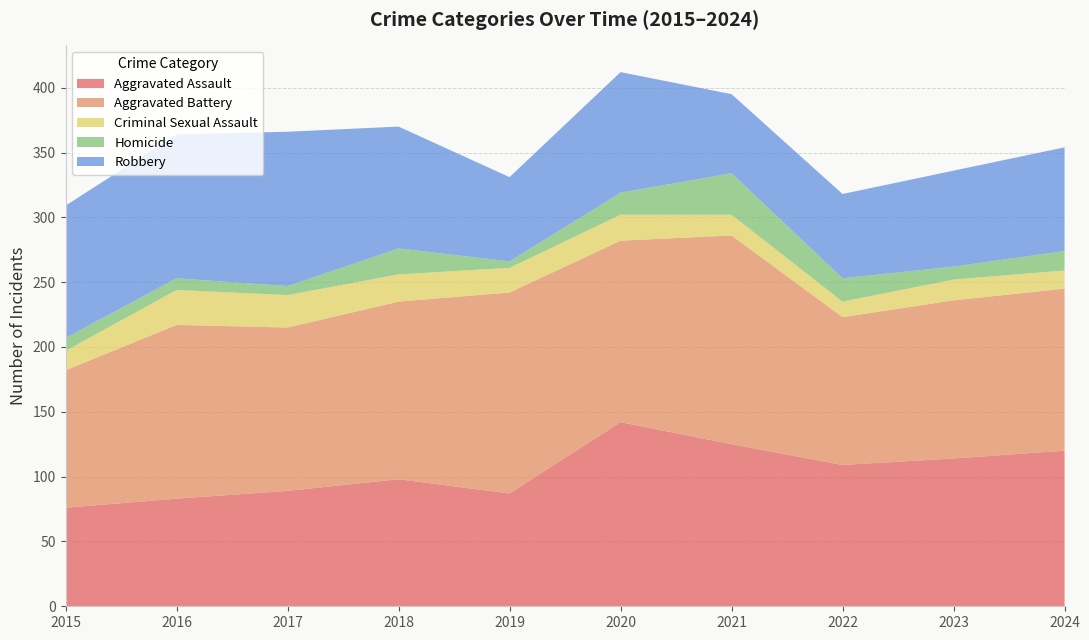

Reading left to right, what are all the values shown in this chart?

Aggravated Assault: 2015=76	2016=83	2017=89	2018=98	2019=87	2020=142	2021=125	2022=109	2023=114	2024=120
Aggravated Battery: 2015=106	2016=134	2017=126	2018=137	2019=155	2020=140	2021=161	2022=114	2023=122	2024=125
Criminal Sexual Assault: 2015=15	2016=27	2017=25	2018=21	2019=19	2020=20	2021=16	2022=12	2023=16	2024=14
Homicide: 2015=10	2016=9	2017=7	2018=20	2019=5	2020=17	2021=32	2022=18	2023=10	2024=15
Robbery: 2015=102	2016=111	2017=119	2018=94	2019=65	2020=93	2021=61	2022=65	2023=74	2024=80